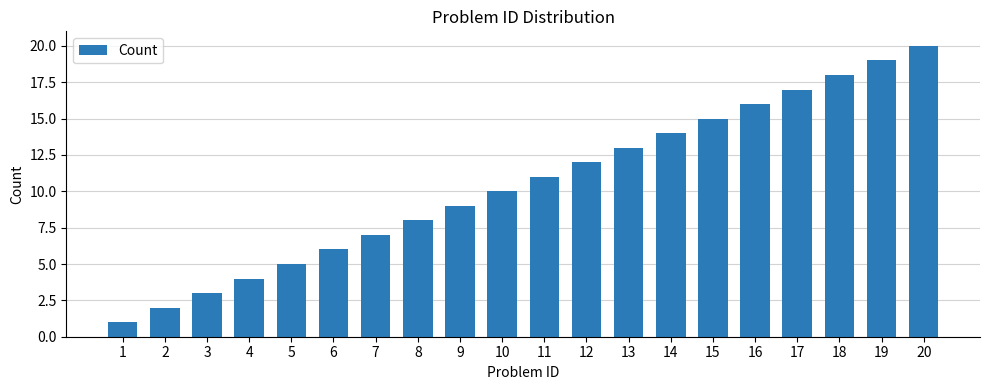

Reading left to right, list all the values displayed in this chart.

1	2	3	4	5	6	7	8	9	10	11	12	13	14	15	16	17	18	19	20